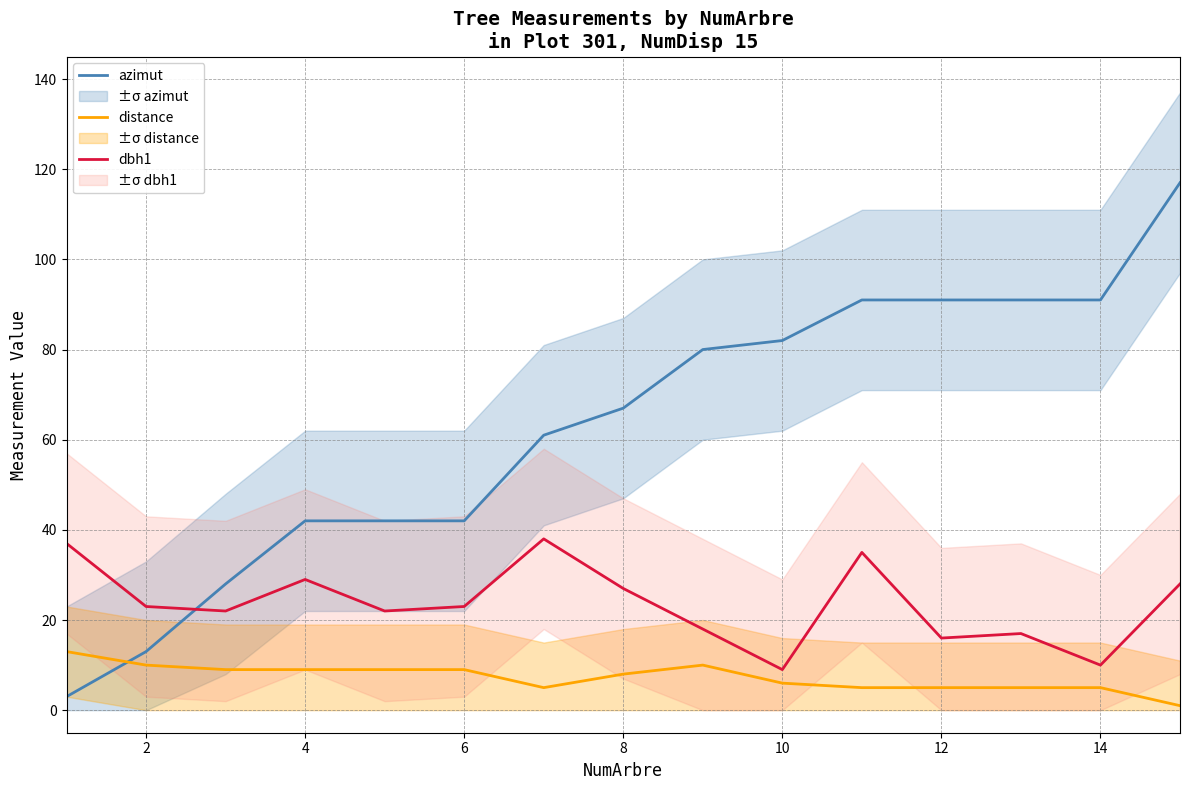

What is the average value of the dbh1 series?

24